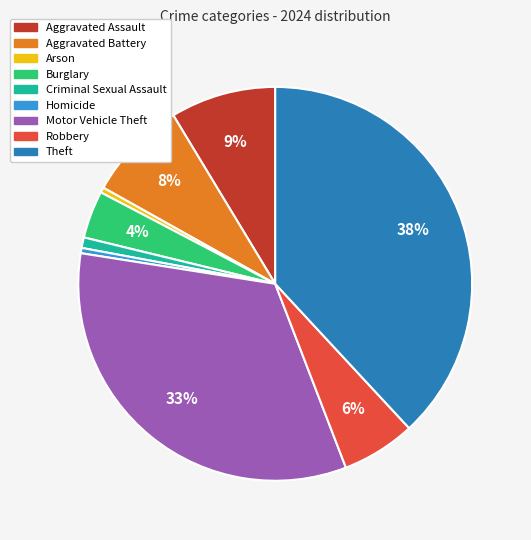

Does any single category account for the majority?

No